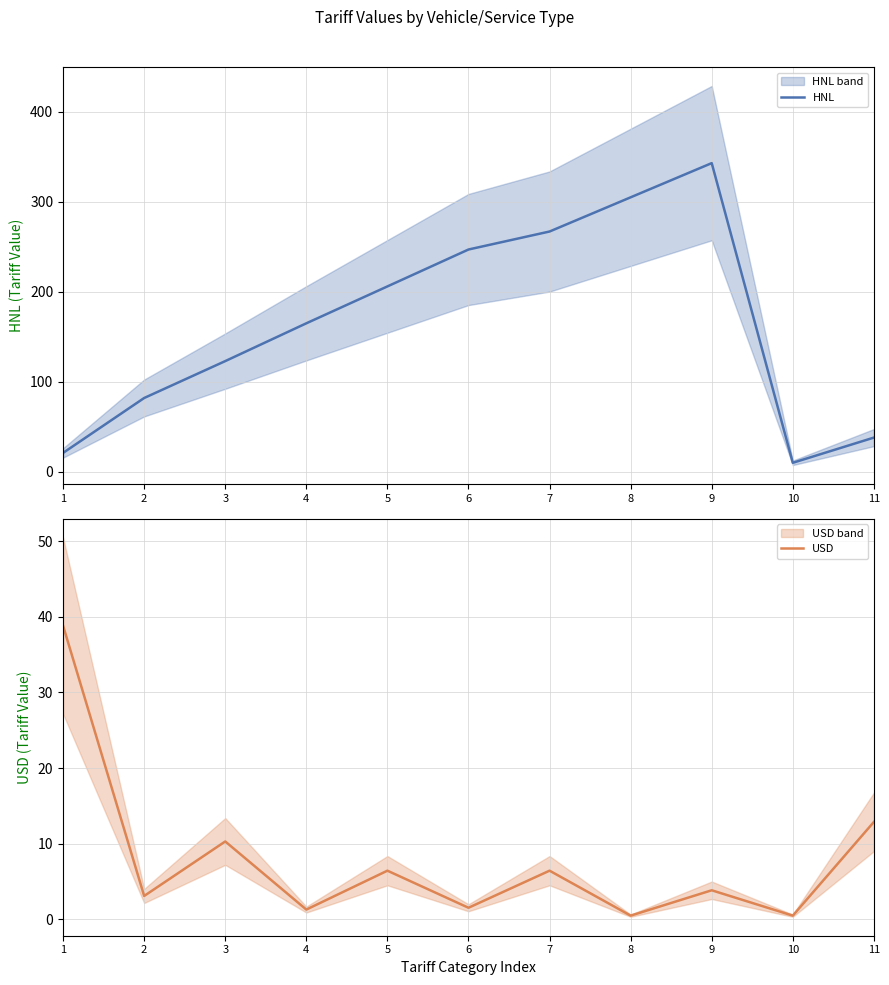

What is the difference between the maximum and minimum values in the HNL series?

333